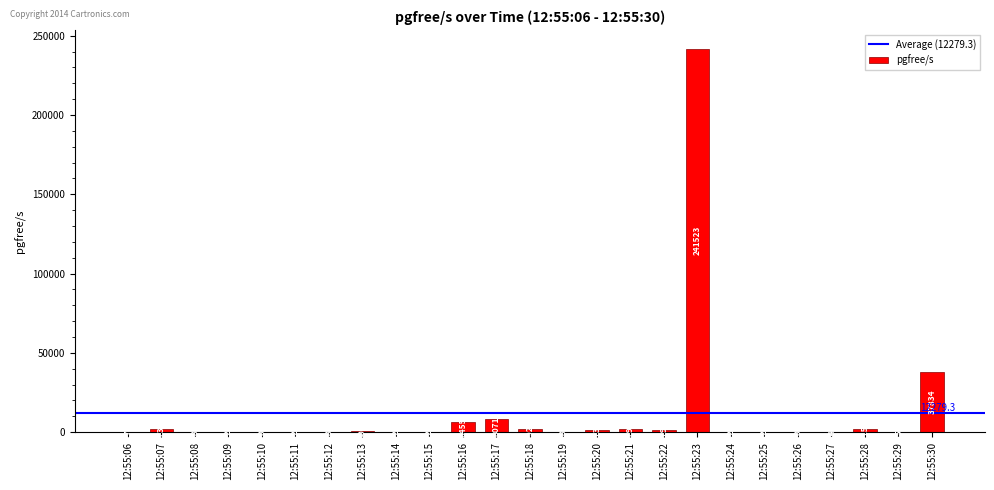

Which label corresponds to the largest value in the chart?

12:55:23